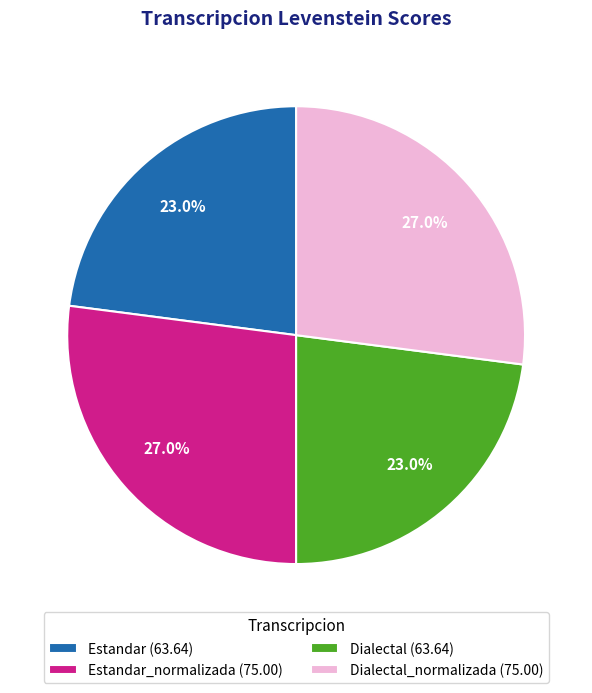

Combined, what portion of the pie is Estandar (63.64) and Dialectal_normalizada (75.00)?

50.0%